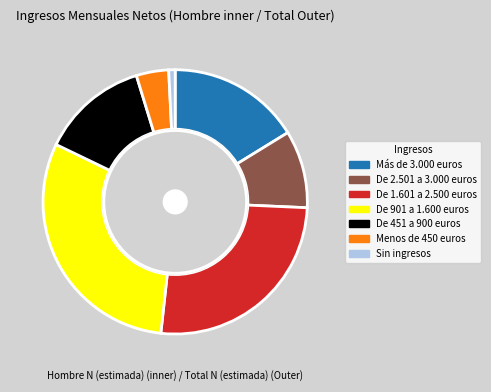

How many segments does this pie chart have?

7